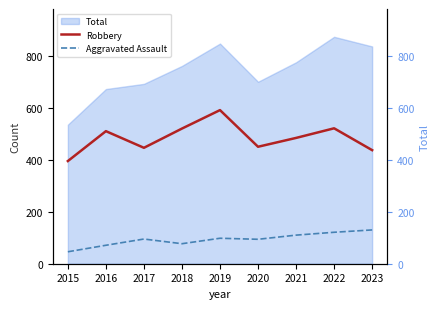

At which category does Aggravated Assault reach its first local valley?

2018